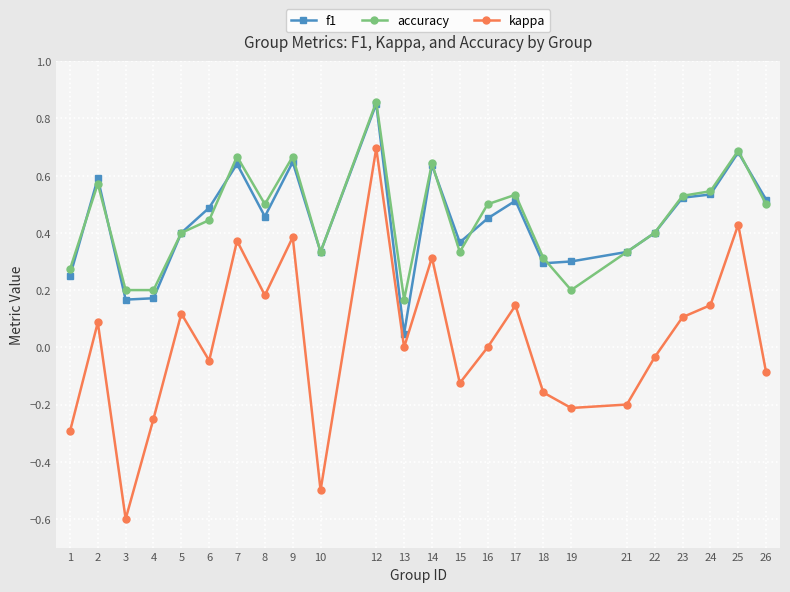

What is the sum of the accuracy values at 5 and 22?

0.8